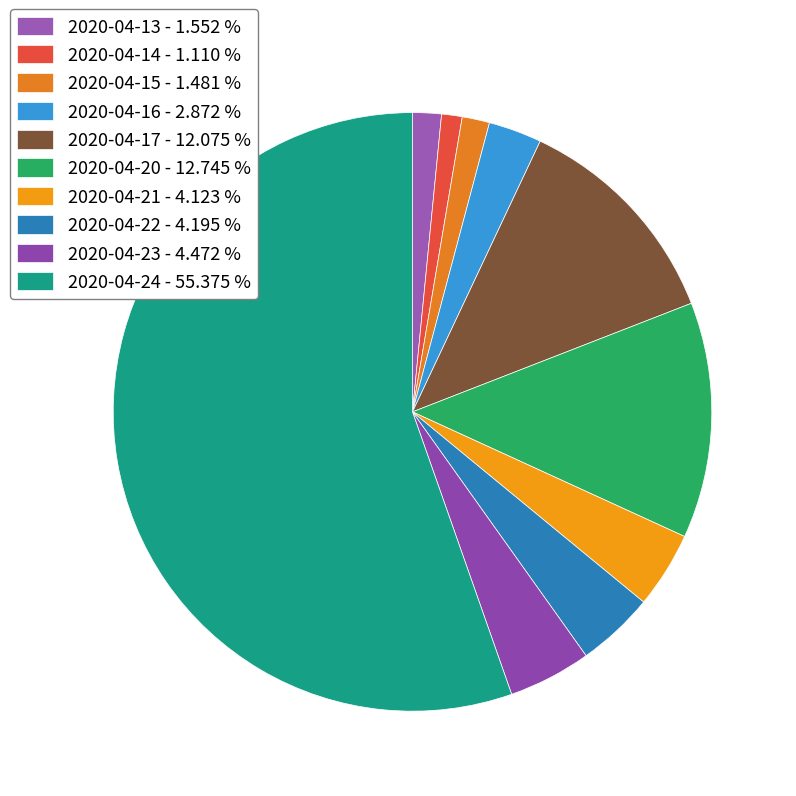

To the nearest percent, what is the average slice percentage?

10%